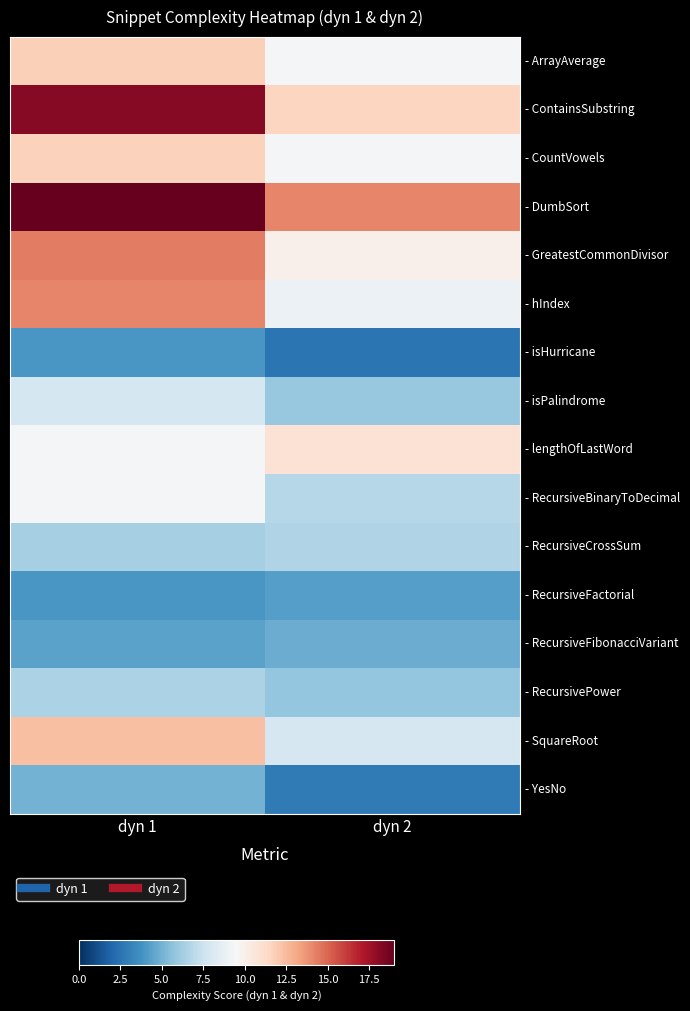

Reading right to left, transcribe all the data shown in this chart.

- ArrayAverage: dyn 2=9.3	dyn 1=11.7
- ContainsSubstring: dyn 2=11.5	dyn 1=18.2
- CountVowels: dyn 2=9.4	dyn 1=11.7
- DumbSort: dyn 2=14.2	dyn 1=19.0
- GreatestCommonDivisor: dyn 2=9.9	dyn 1=14.4
- hIndex: dyn 2=9.0	dyn 1=14.2
- isHurricane: dyn 2=2.5	dyn 1=4.0
- isPalindrome: dyn 2=5.9	dyn 1=7.8
- lengthOfLastWord: dyn 2=10.9	dyn 1=9.3
- RecursiveBinaryToDecimal: dyn 2=6.8	dyn 1=9.4
- RecursiveCrossSum: dyn 2=6.7	dyn 1=6.4
- RecursiveFactorial: dyn 2=4.3	dyn 1=4.0
- RecursiveFibonacciVariant: dyn 2=4.8	dyn 1=4.4
- RecursivePower: dyn 2=5.9	dyn 1=6.5
- SquareRoot: dyn 2=7.9	dyn 1=12.4
- YesNo: dyn 2=2.8	dyn 1=5.0